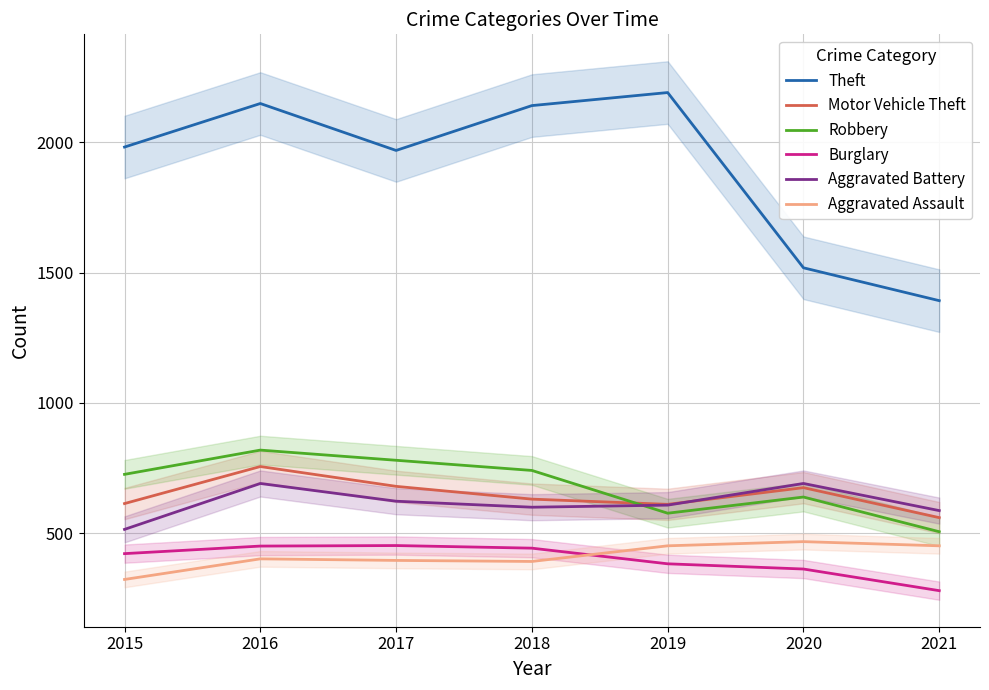

Which category has the lowest value in the Robbery series?

2021